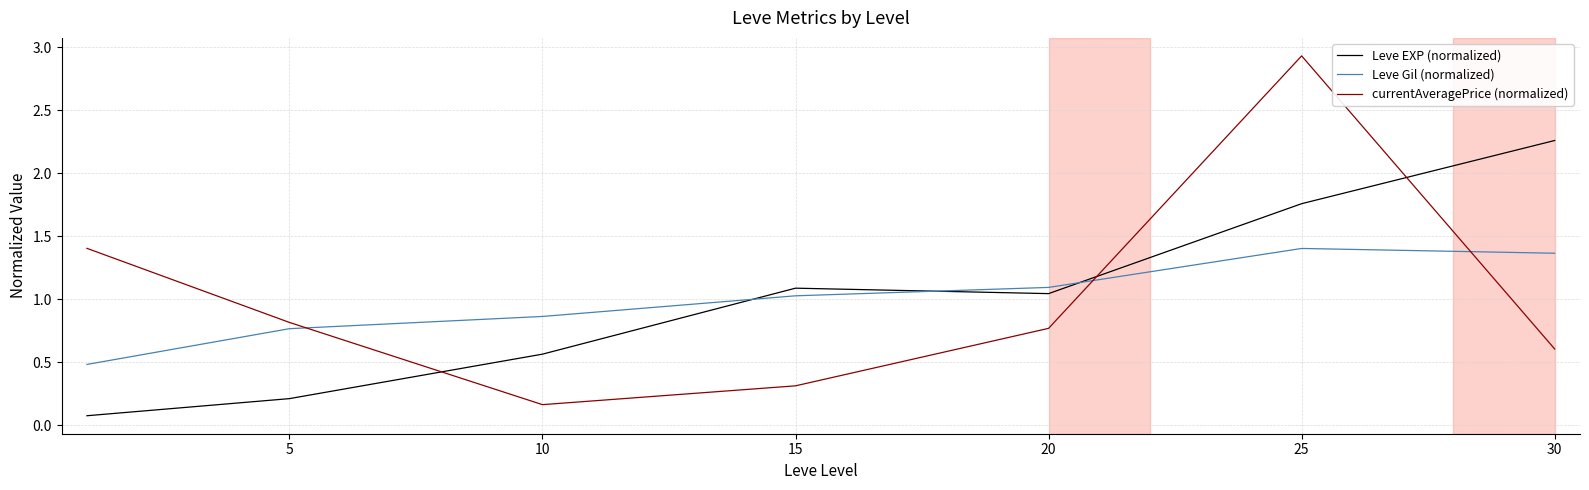

Which series ends up on top after the final intersection of currentAveragePrice (normalized) and Leve EXP (normalized)?

Leve EXP (normalized)